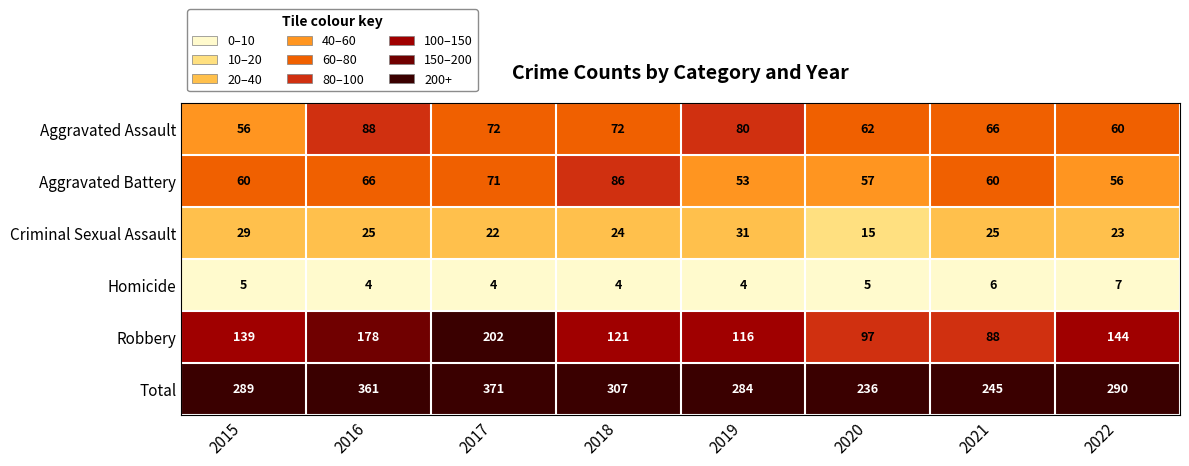

What is the highest value of the Robbery series?

202